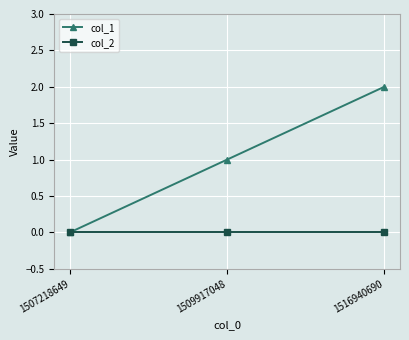

Which series has the largest range (max minus min)?

col_1